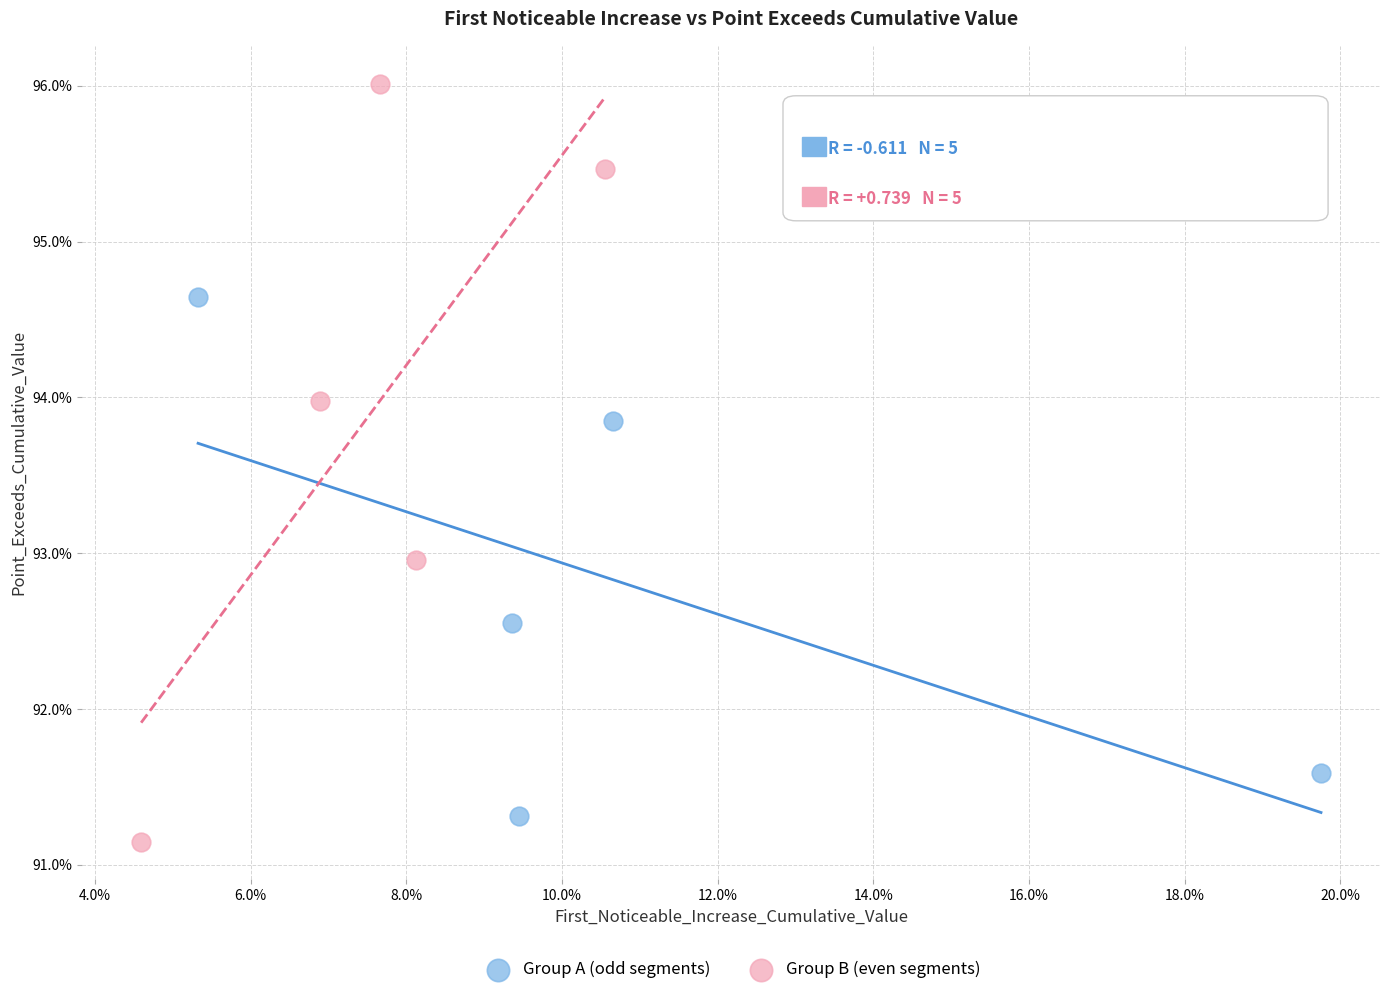

Which series has the widest spread of Y values?

Group B (even segments)